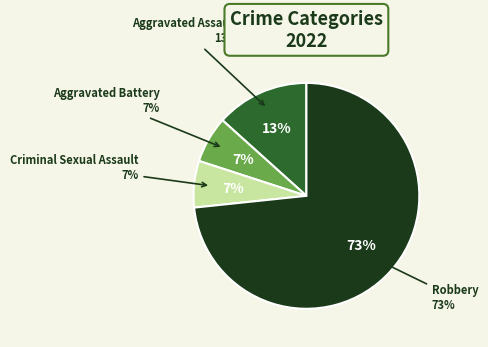

What percentage is the Criminal Sexual Assault slice, to the nearest percent?

7%